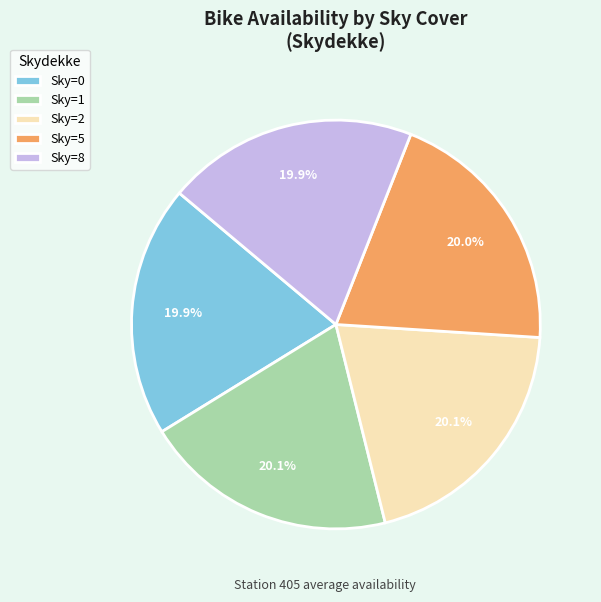

Does any single category account for the majority?

No